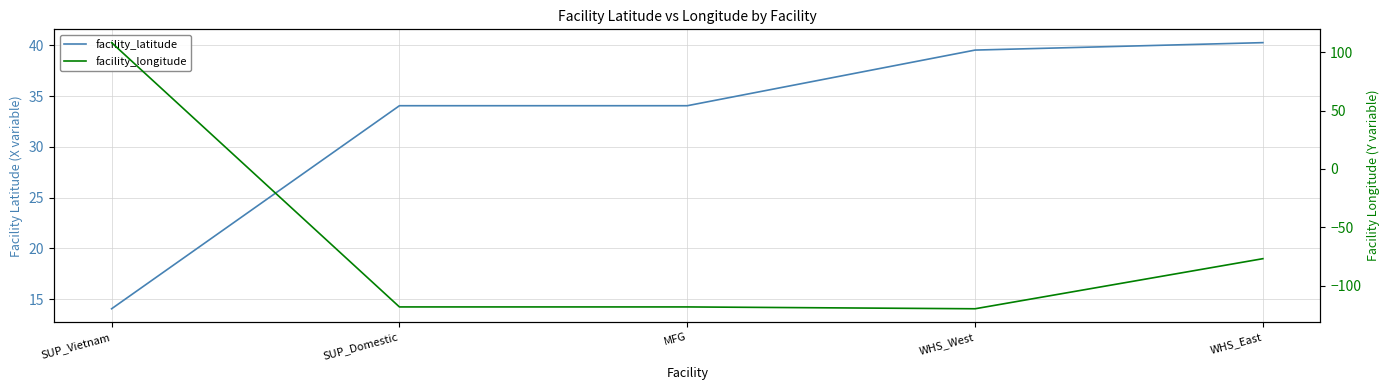

How many times do facility_longitude and facility_latitude cross each other?

1